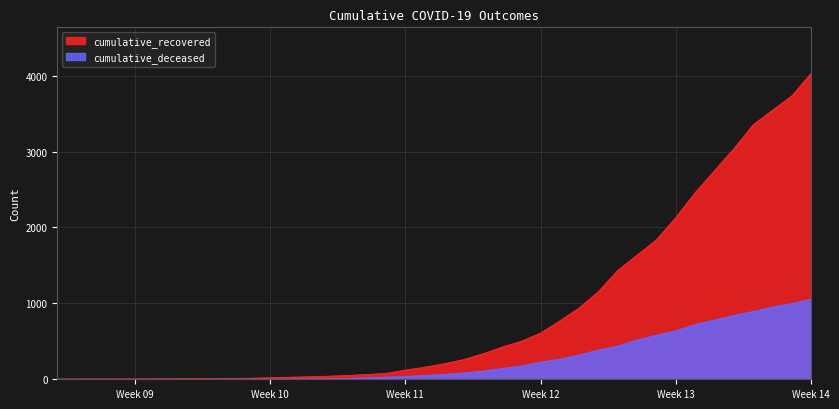

True or false: cumulative_recovered has a value of 13 at 2020-03-06.

False